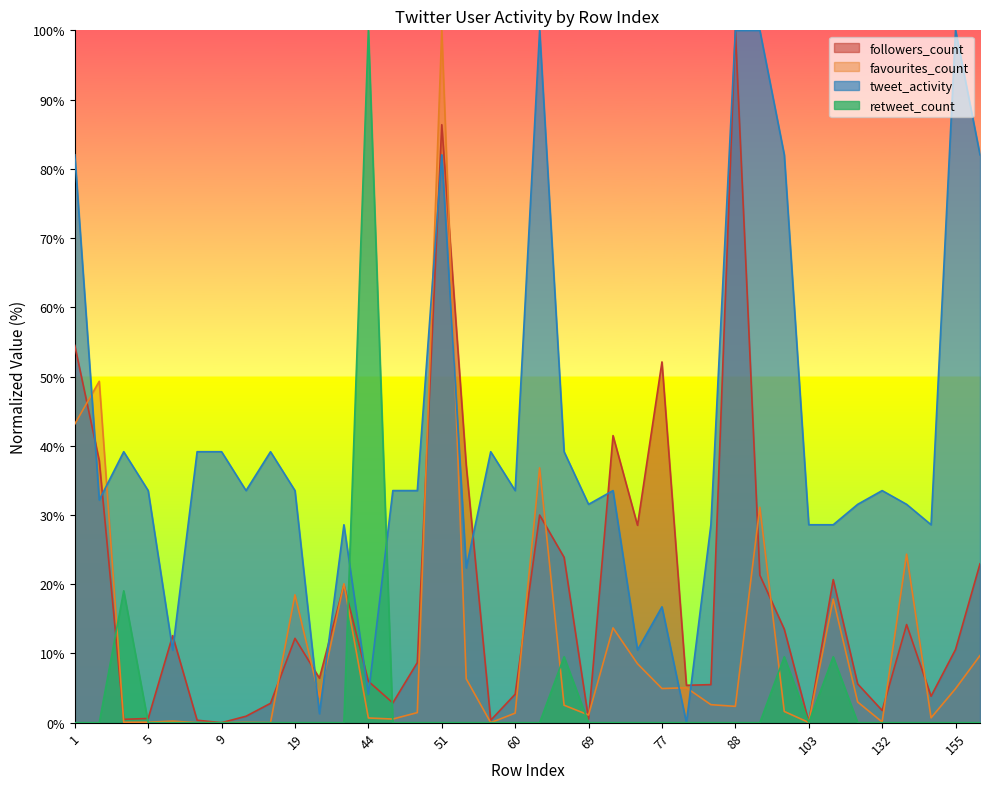

How many interior local peaks does the retweet_count series have?

5